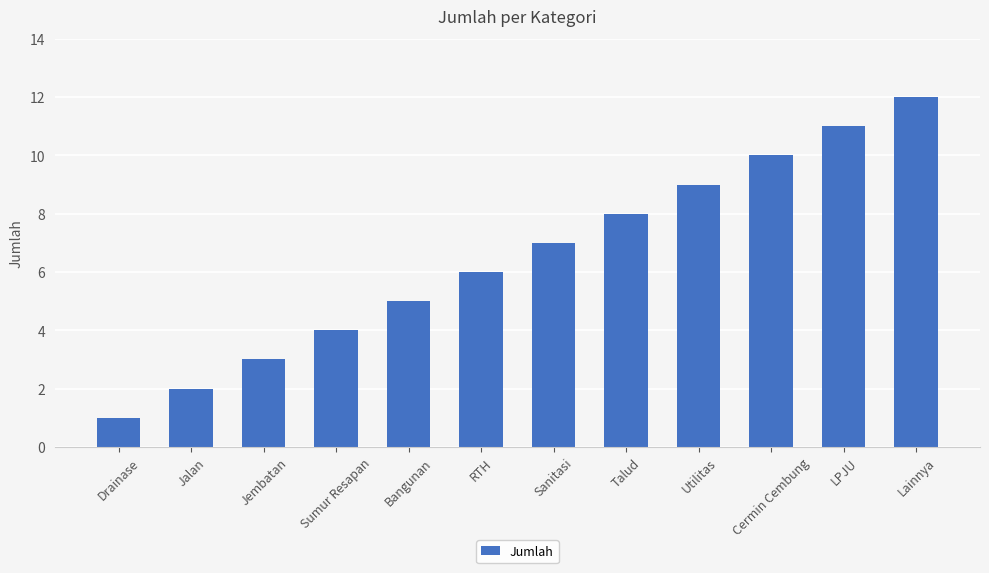

Reading left to right, transcribe all the data shown in this chart.

1	2	3	4	5	6	7	8	9	10	11	12